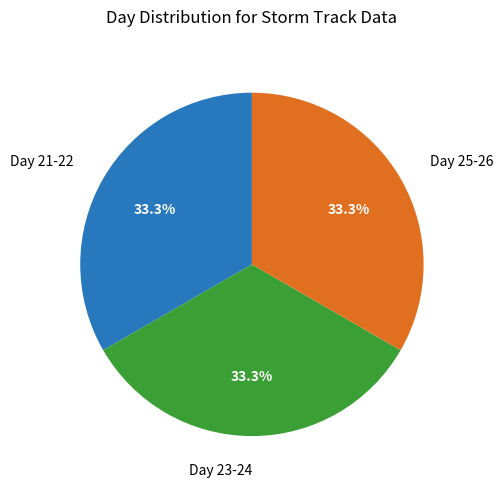

Is there any slice that represents more than half of the pie?

No